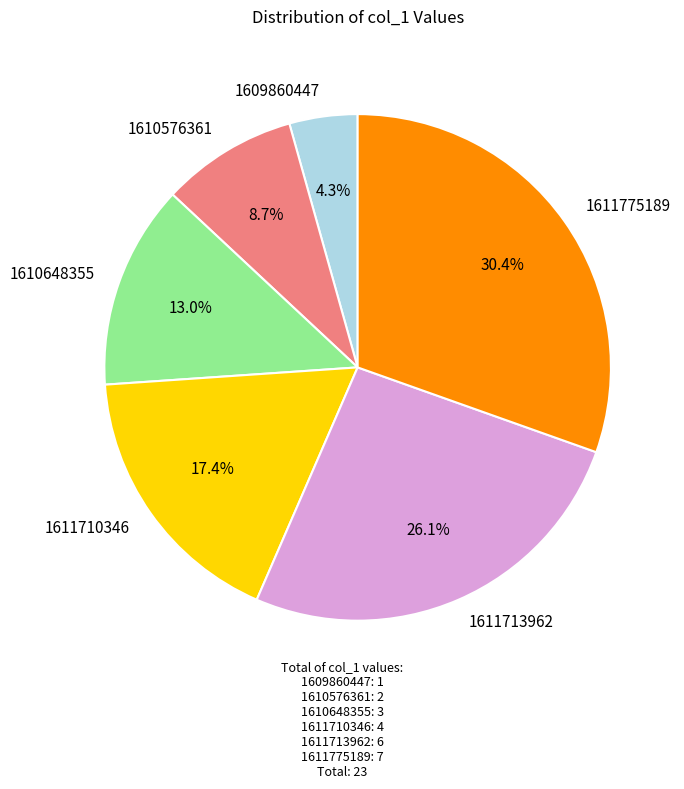

To the nearest percent, what is the average slice percentage?

17%